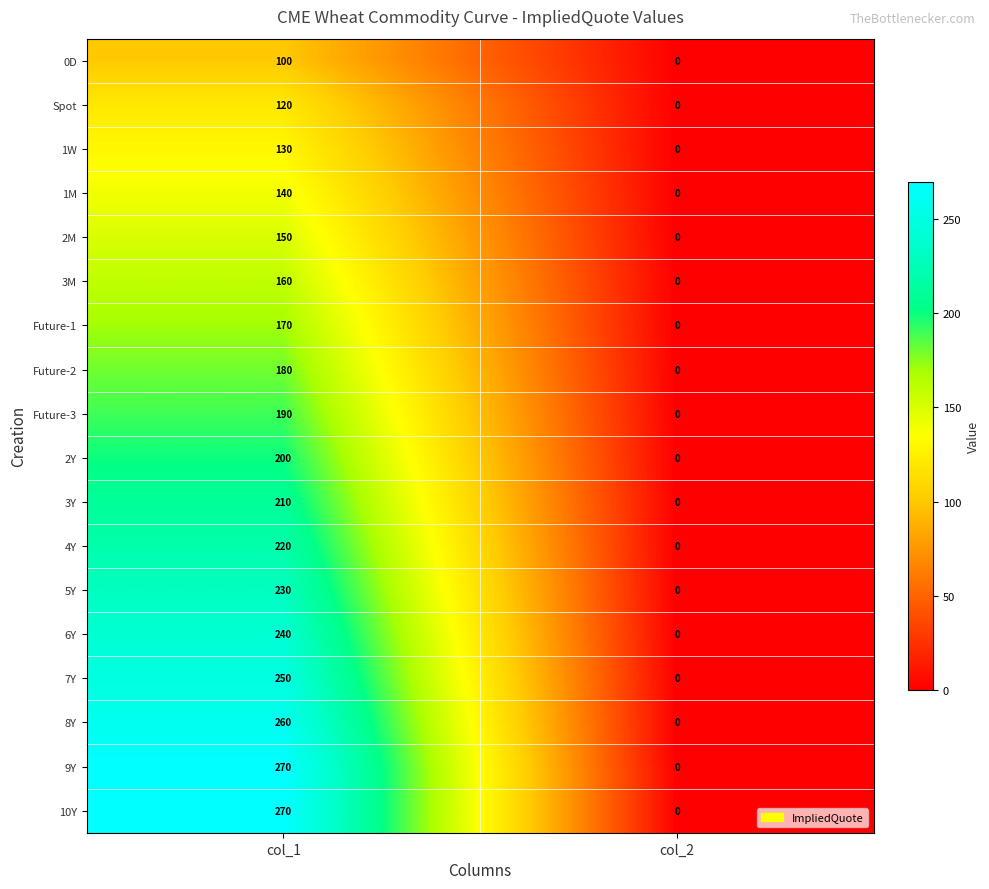

Is it true that 1W equals 41 at col_2?

False